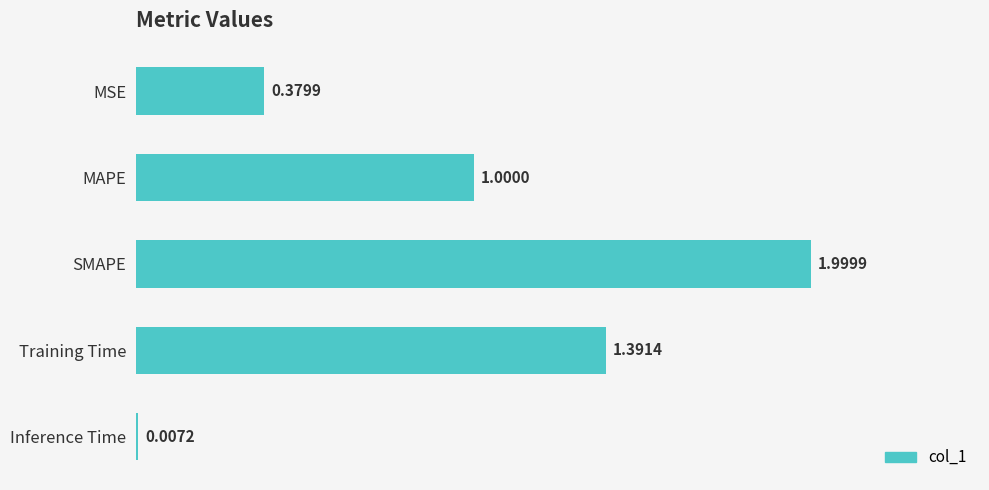

Which category has the highest value across all series?

SMAPE